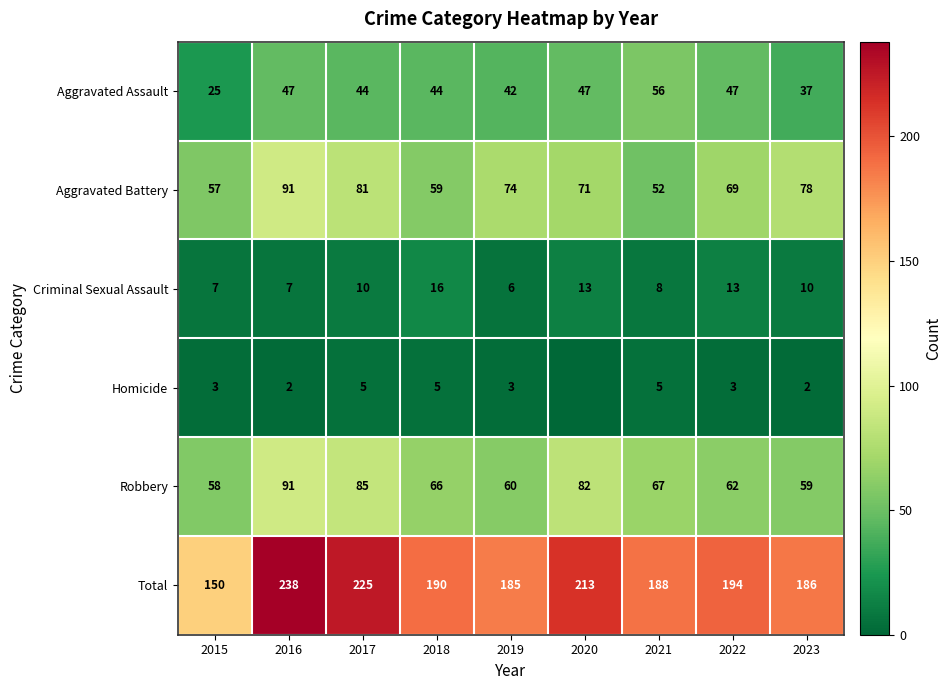

The value of Criminal Sexual Assault at 2023 is 10. True or false?

True